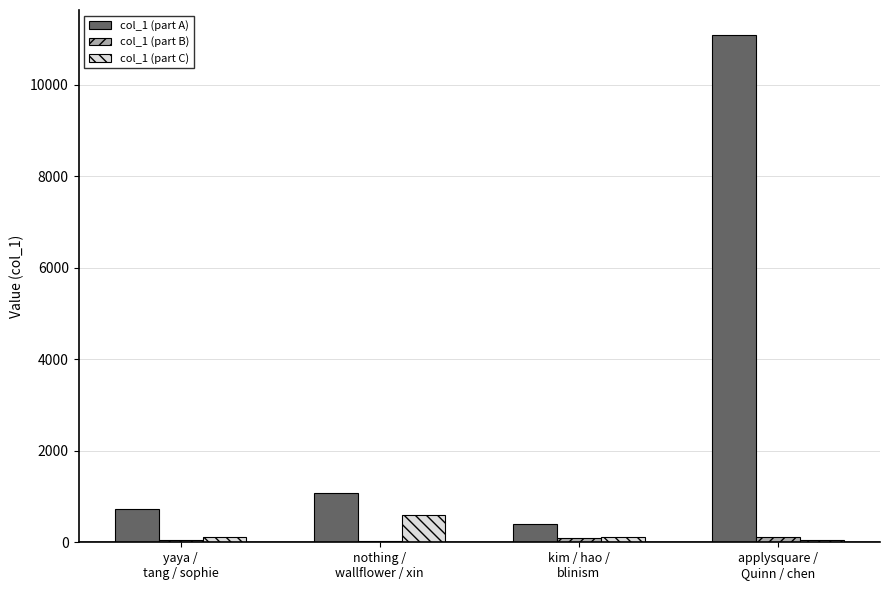

What is the greatest value displayed?

11085